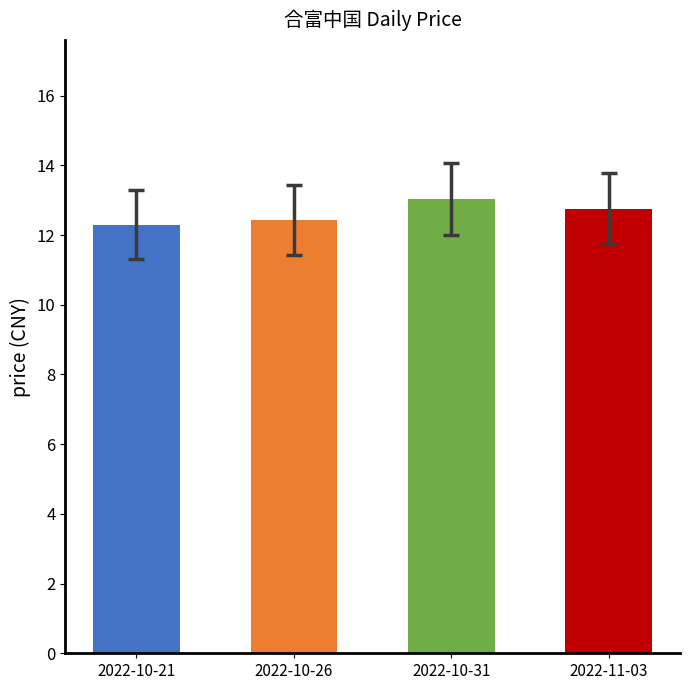

Reading left to right, transcribe all the data shown in this chart.

2022-10-21=12.3	2022-10-26=12.4	2022-10-31=13.0	2022-11-03=12.8